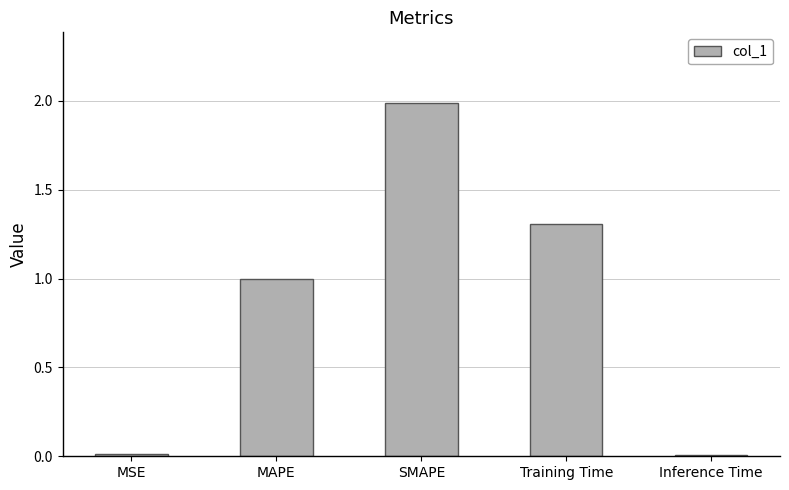

True or false: the data shows 0.3 at MAPE.

False